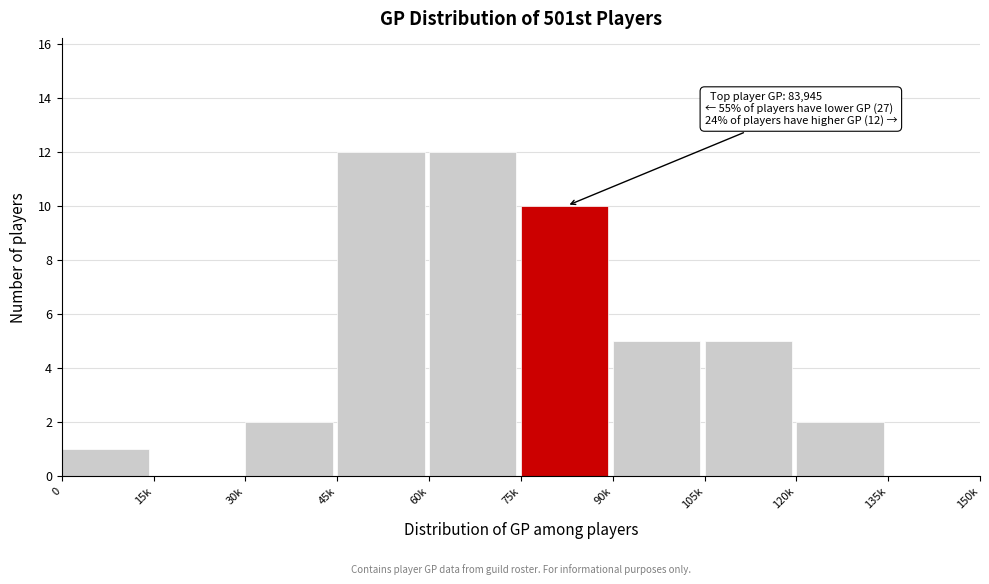

Reading left to right, list all the values displayed in this chart.

0=1	15k=0	30k=2	45k=12	60k=12	75k=10	90k=5	105k=5	120k=2	135k=0